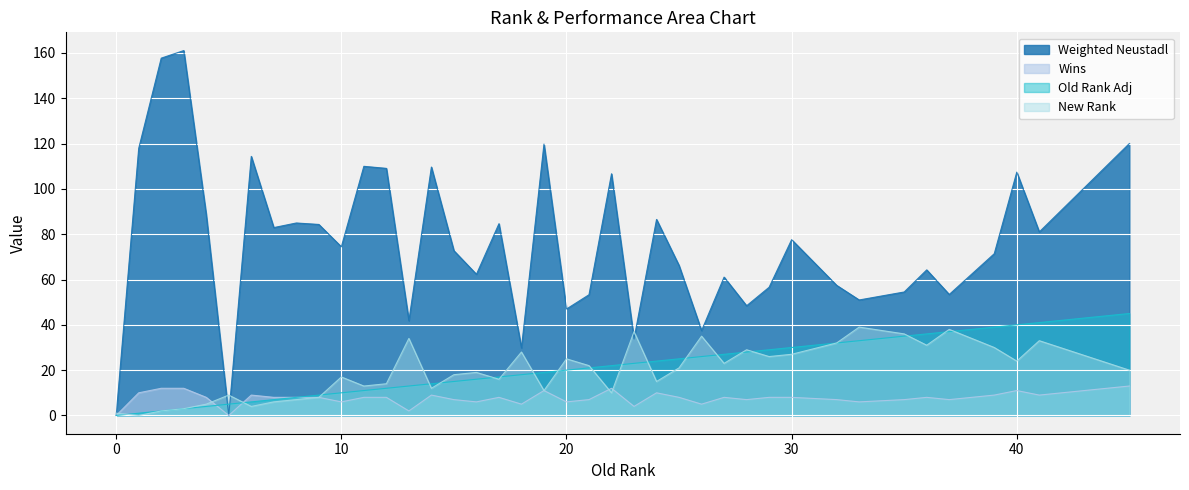

What is the difference between the second highest and second lowest values in the Wins series?

12.0